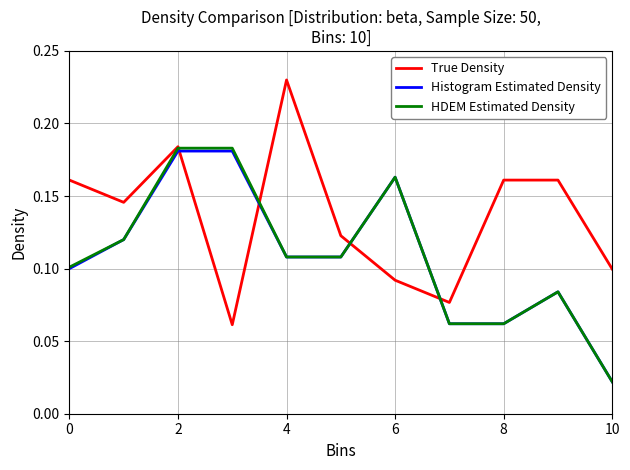

After their last crossing, which series has the higher values: Histogram Estimated Density or True Density?

True Density